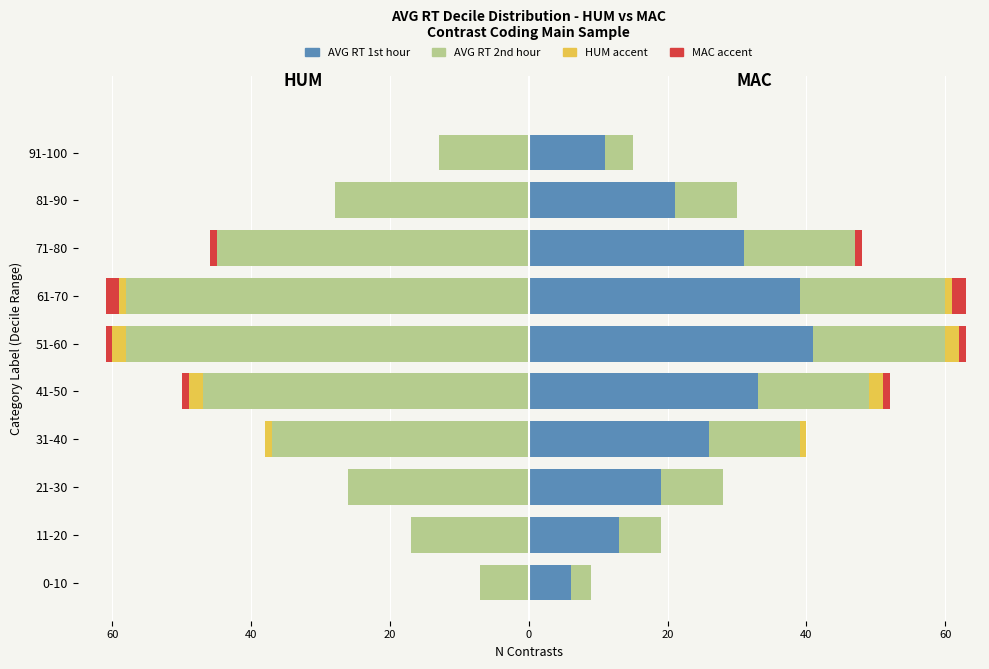

Which series changed the most between 71-80 and 81-90?

AVG_2_HUM